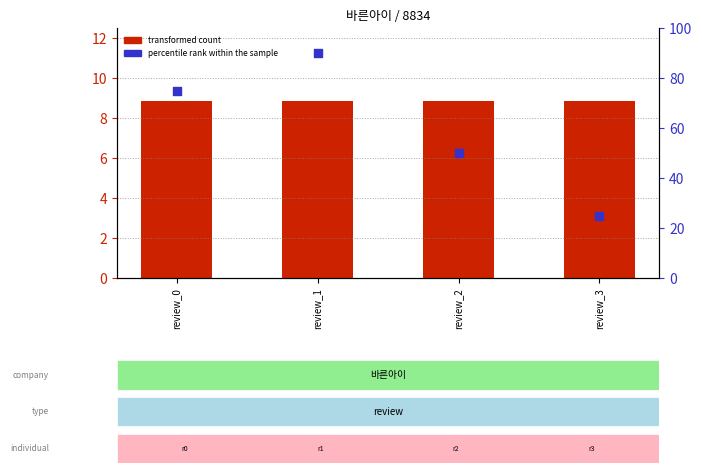

Which series has the widest spread of Y values?

percentile rank within the sample